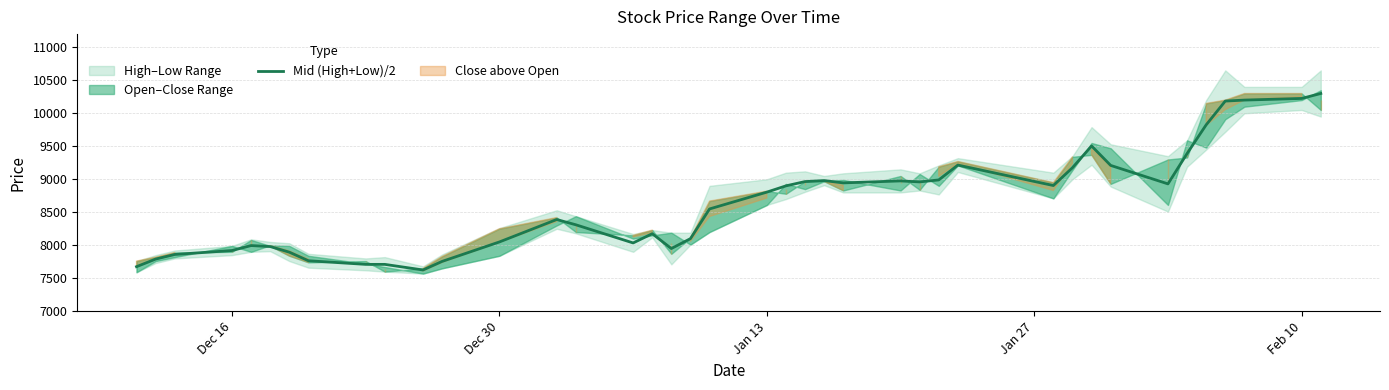

How many lines are shown in the chart?

1